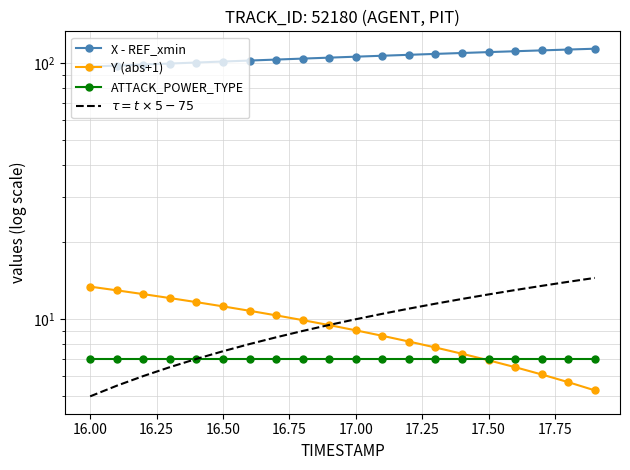

What is the value of the X - REF_xmin point at the 13th from the left?

107.8